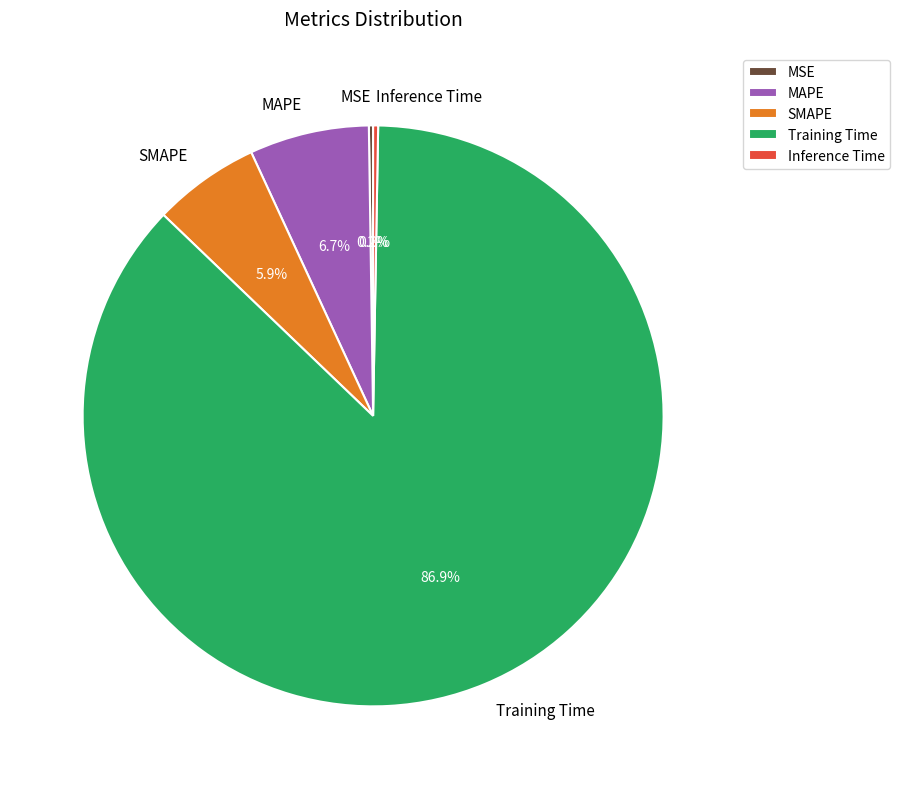

To the nearest percent, what is the combined percentage of SMAPE and Training Time?

93%